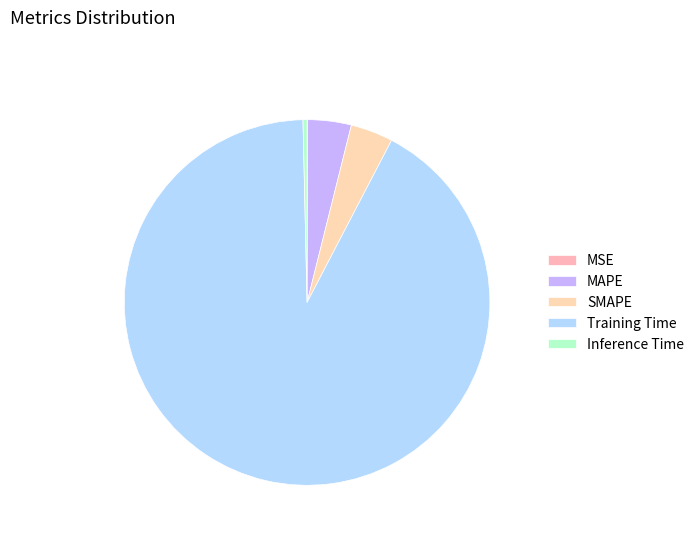

Which slice is the largest?

Training Time